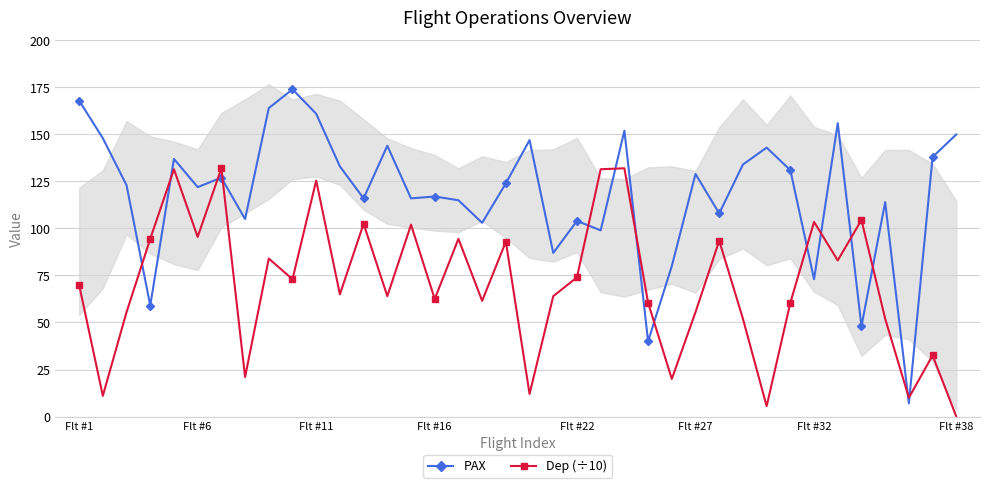

The value of Dep (÷10) at Flt #38 is 62.2. True or false?

False